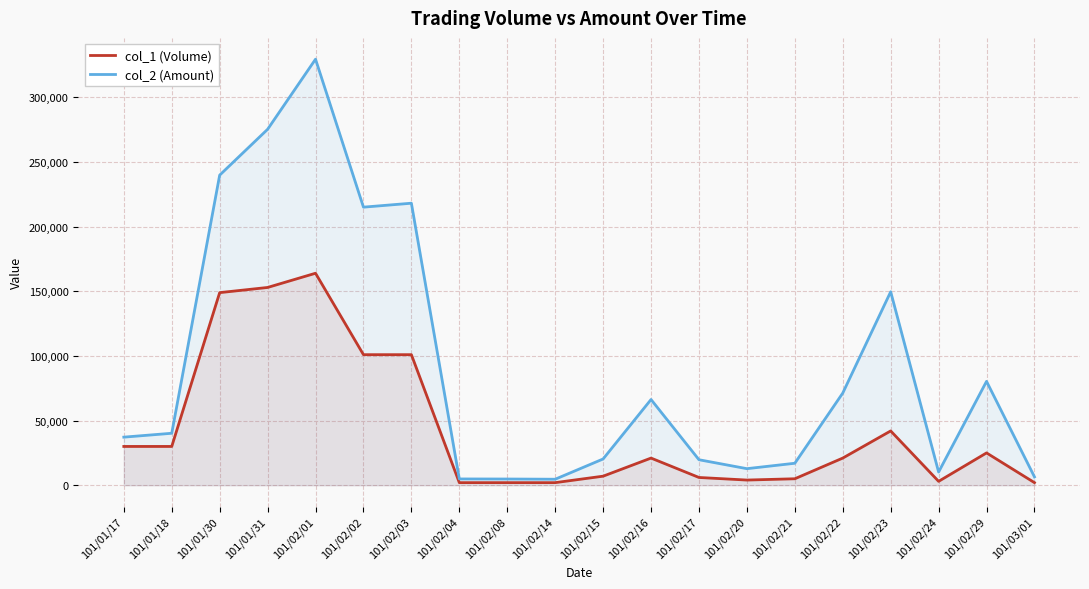

What is the difference between the maximum and minimum values in the col_1 (Volume) series?

162000